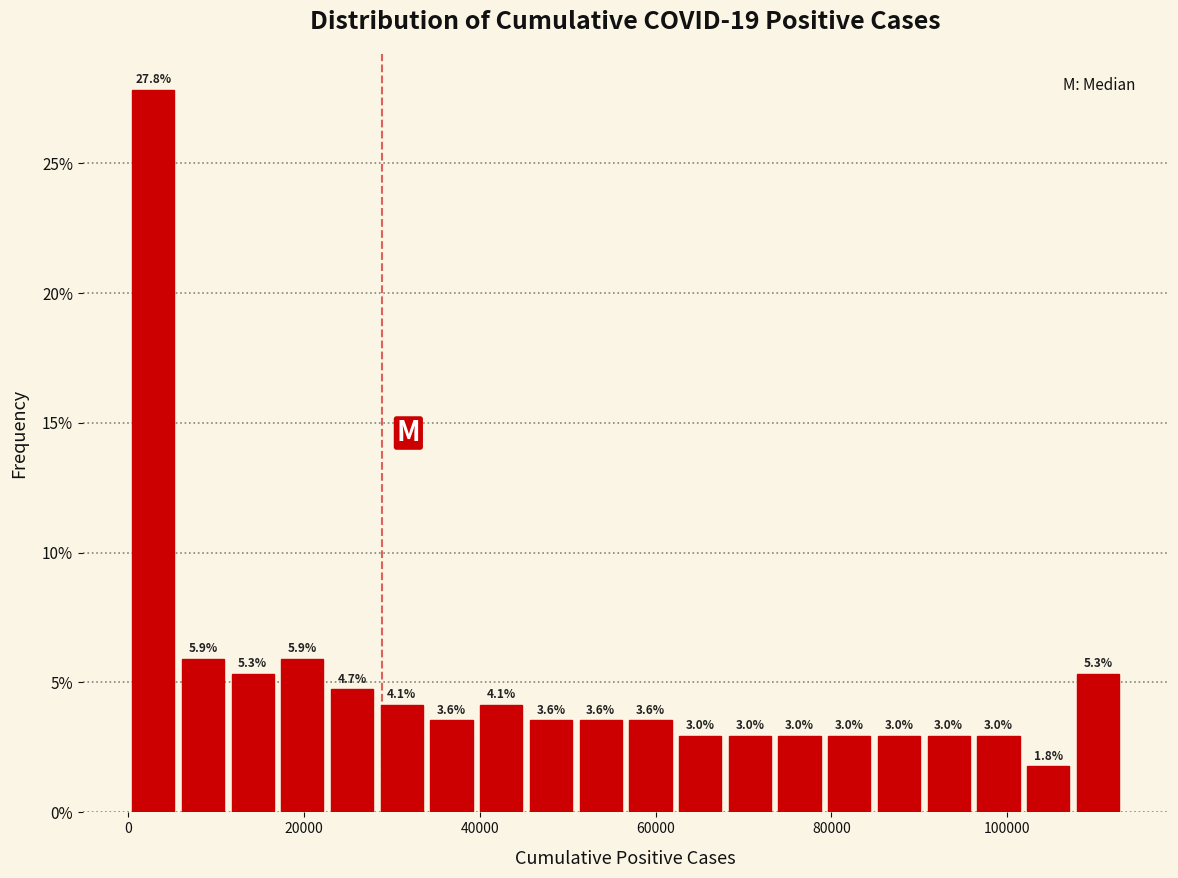

Read against the x-axis, roughly where is the centre of the tallest bar?

2000